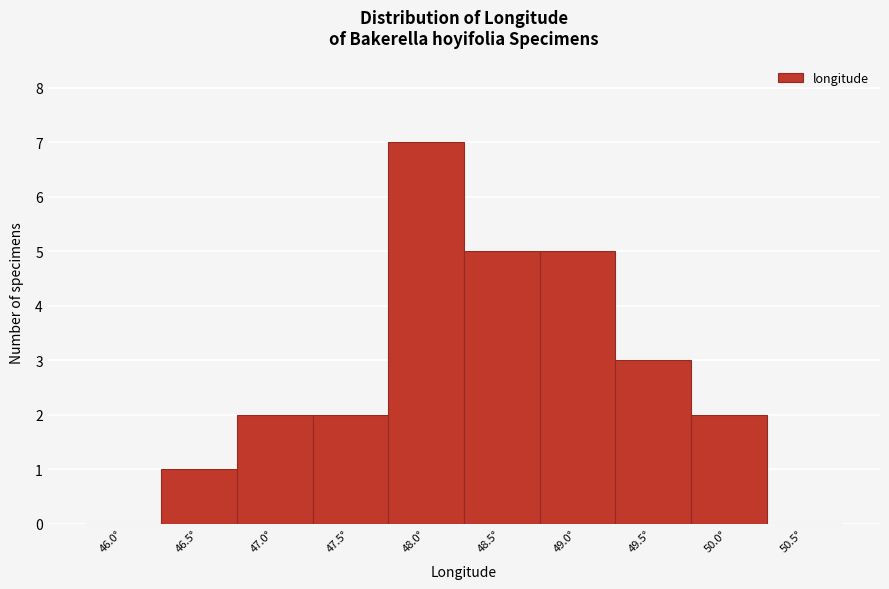

Reading left to right, what are all the values shown in this chart?

46.0°=0	46.5°=1	47.0°=2	47.5°=2	48.0°=7	48.5°=5	49.0°=5	49.5°=3	50.0°=2	50.5°=0